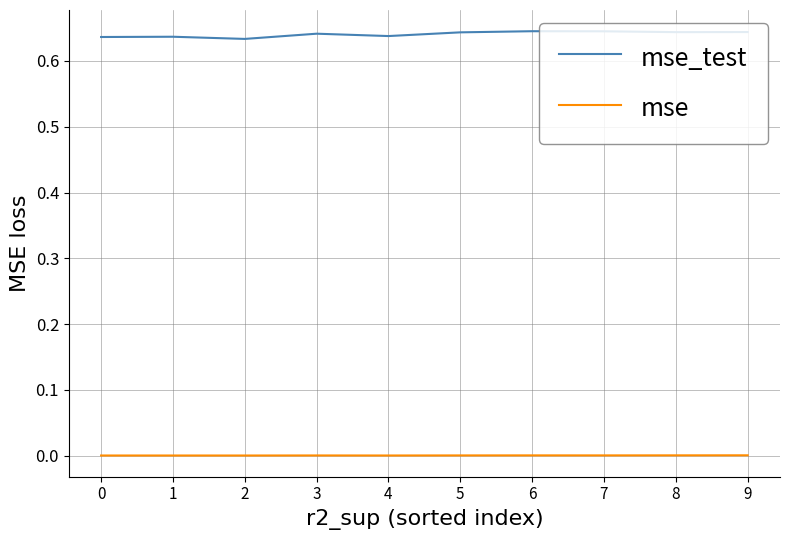

True or false: mse and mse_test intersect in this chart.

False